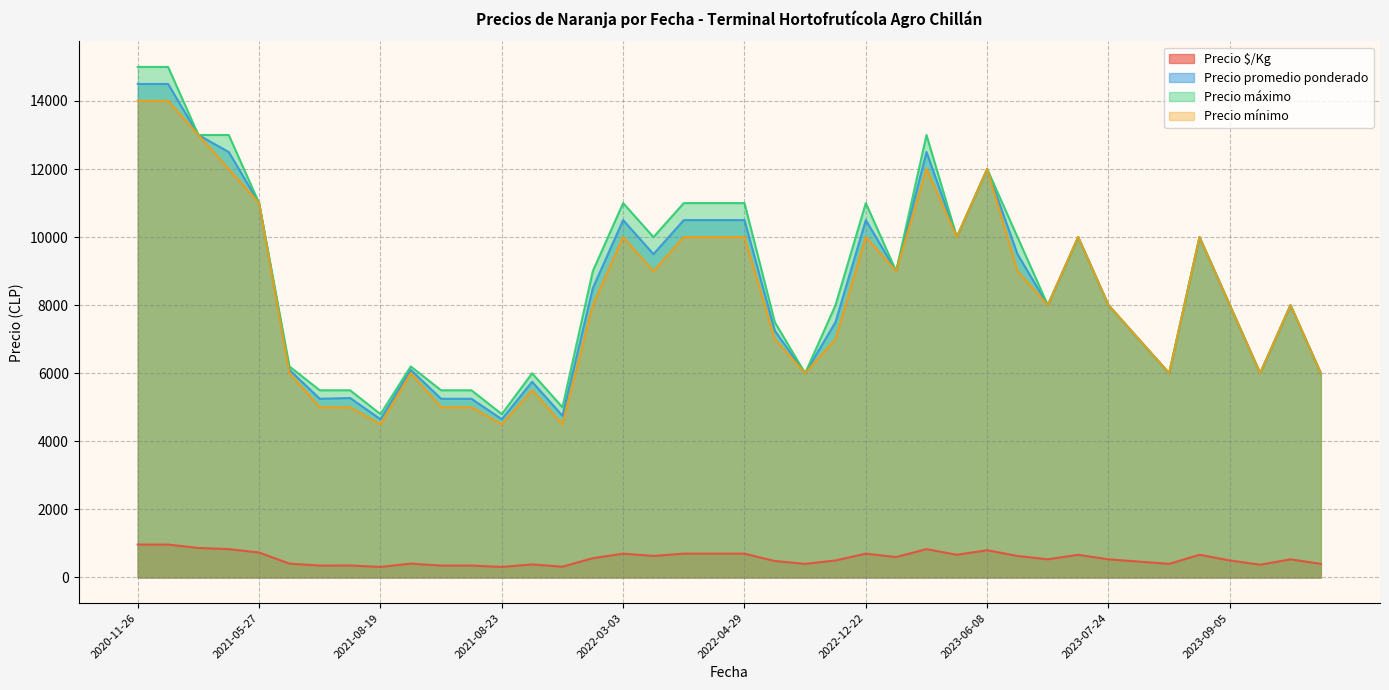

How many interior local peaks does the Precio promedio ponderado series have?

10